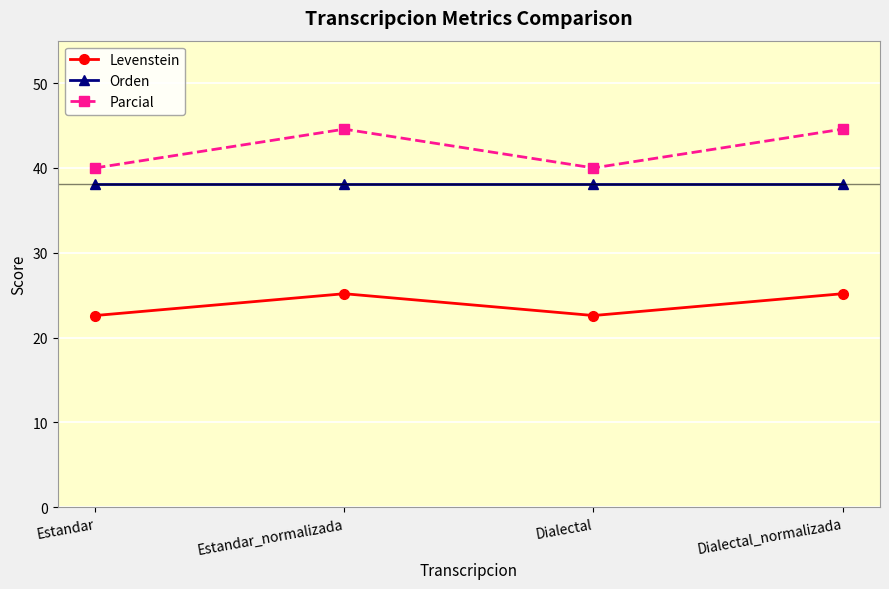

What is the average value of the Levenstein series?

23.9